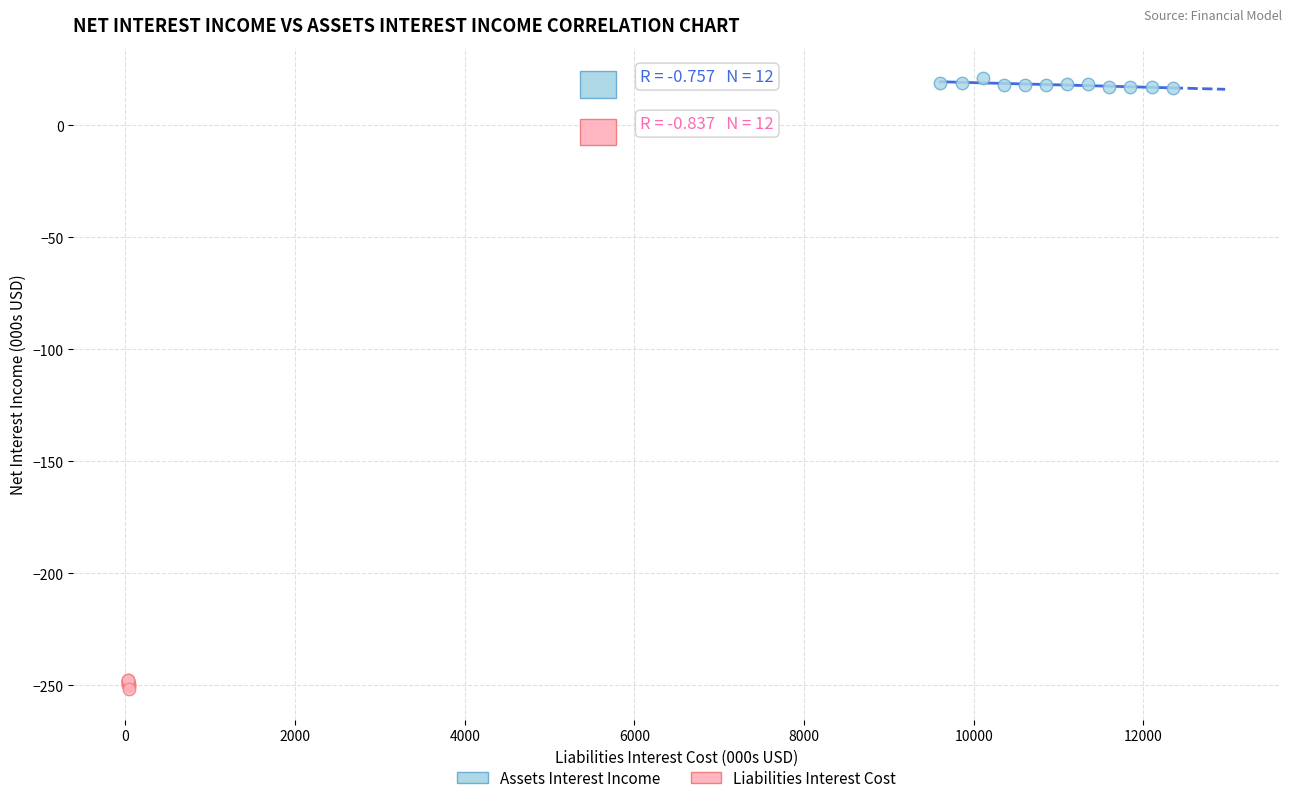

Which series contains the lowest Y value?

Liabilities Interest Cost